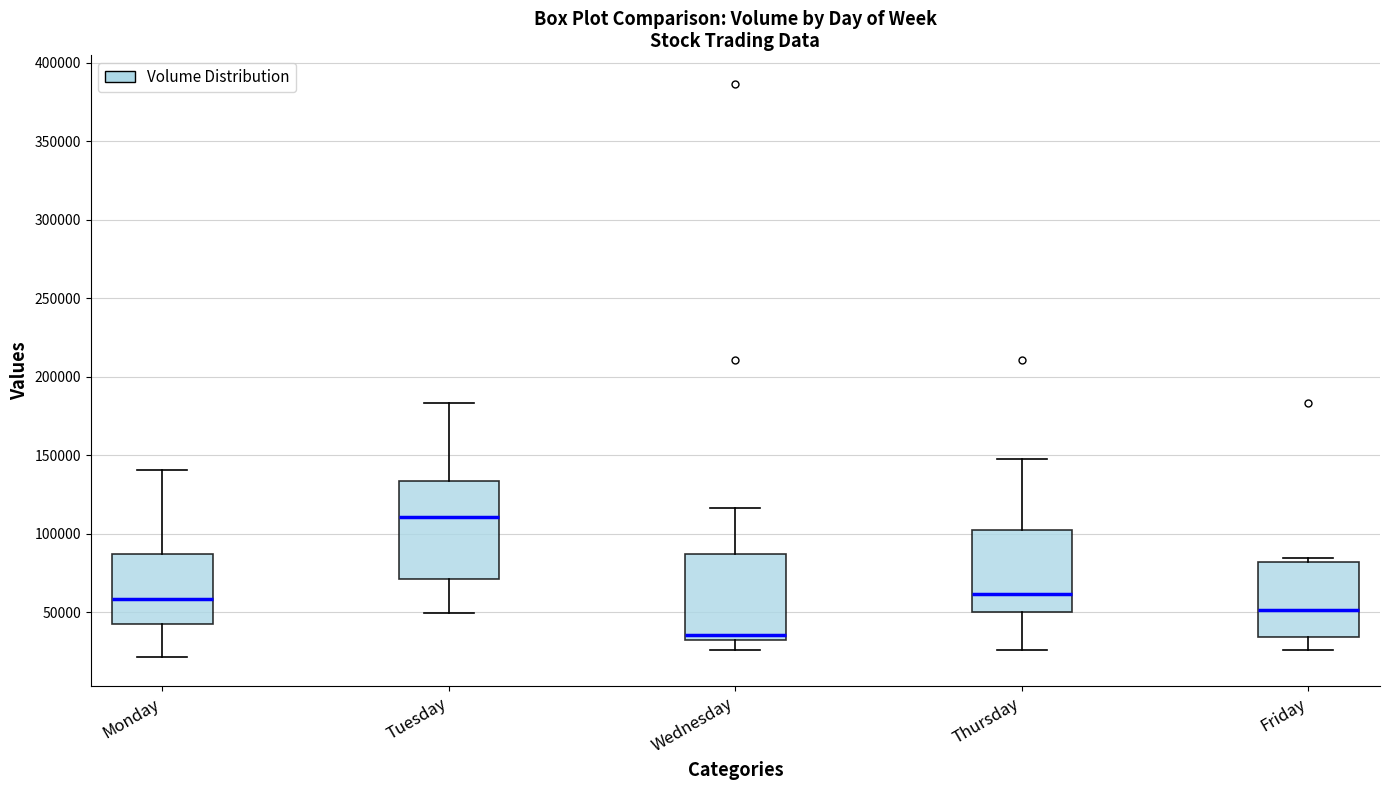

Which box's median line is the highest?

Tuesday